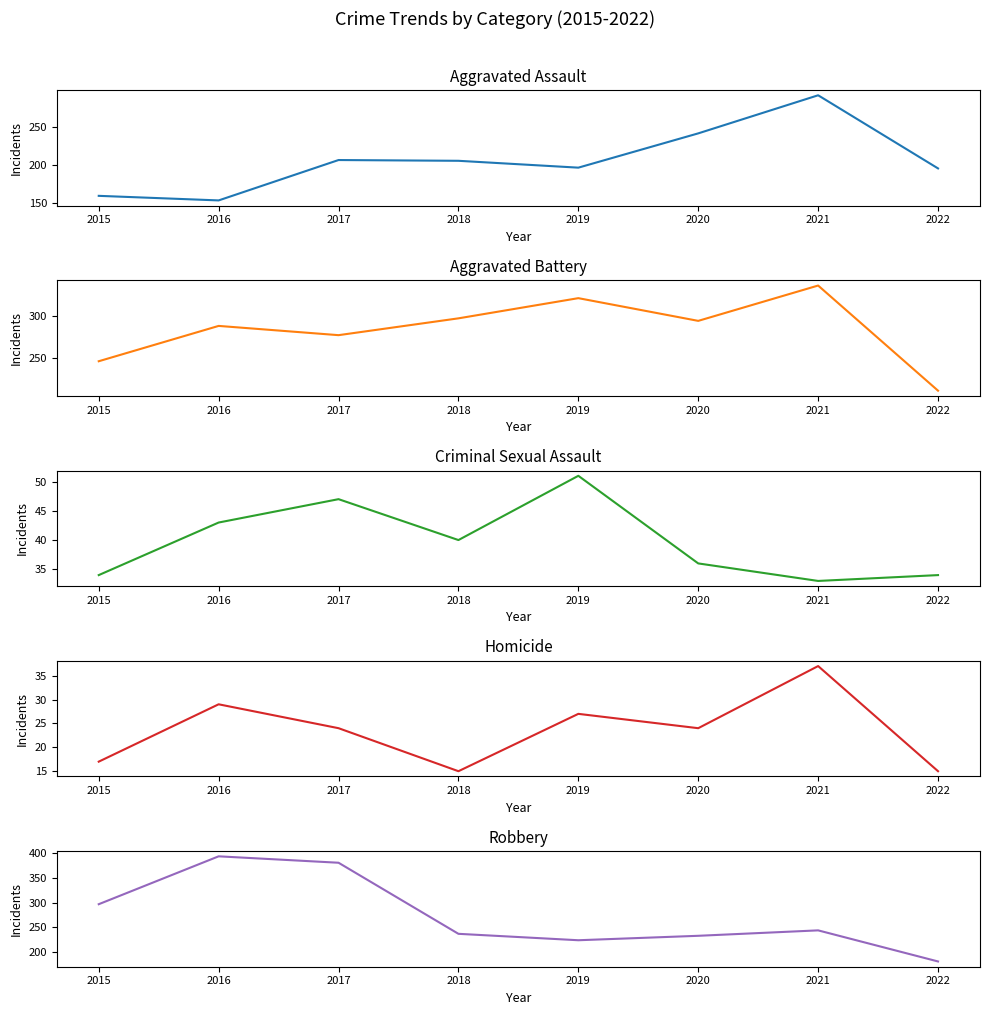

What is the difference between the highest and lowest values at 2015?

280